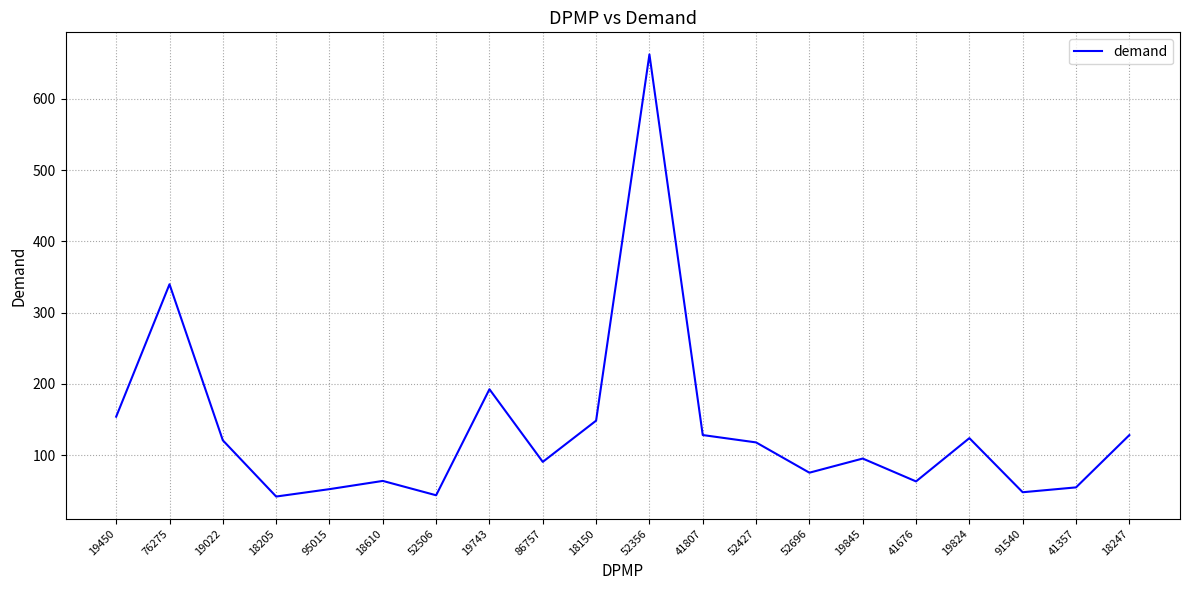

What is the change in value from 19450 to 19824?

-30.1